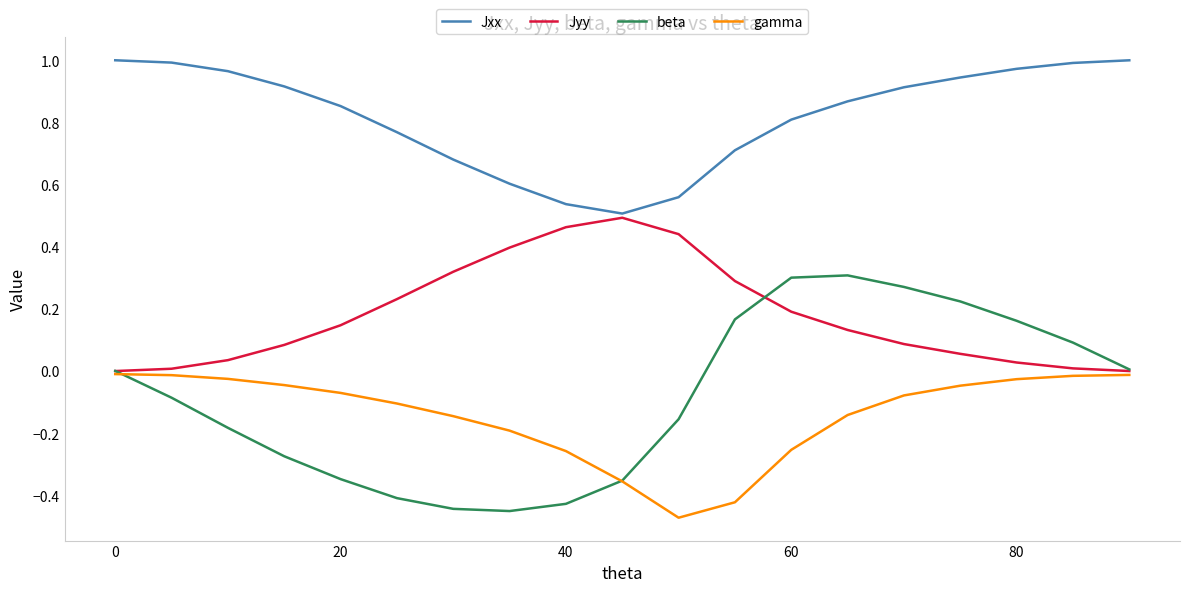

True or false: gamma and beta cross at least once.

True